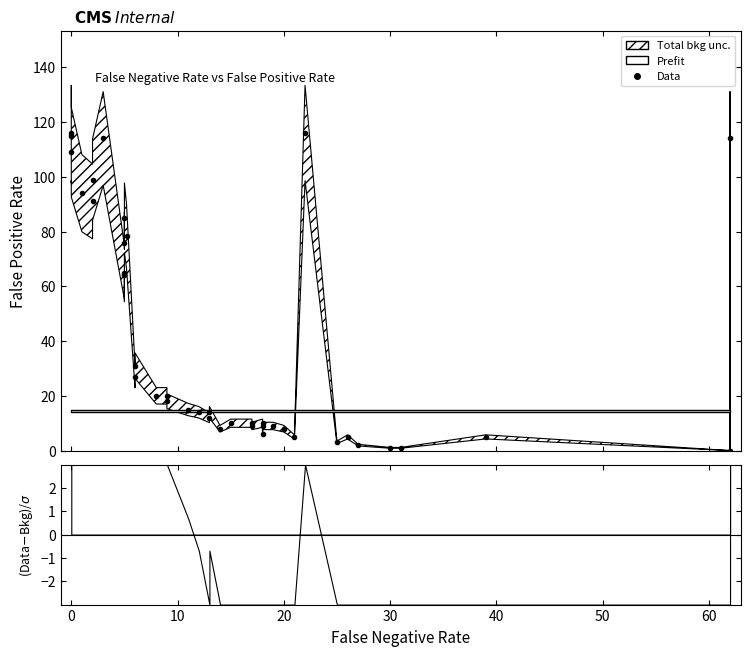

Reading left to right, list all the values displayed in this chart.

115.0	116.0	109.0	94.0	91.0	99.0	114.0	65.0	75.8	64.0	85.0	78.2	27.0	31.0	20.0	20.0	18.0	15.0	14.0	12.0	14.0	8.0	10.0	10.0	9.0	10.0	6.0	9.0	9.0	8.0	5.0	116.0	3.0	5.0	2.0	1.0	1.0	5.0	0.0	114.0